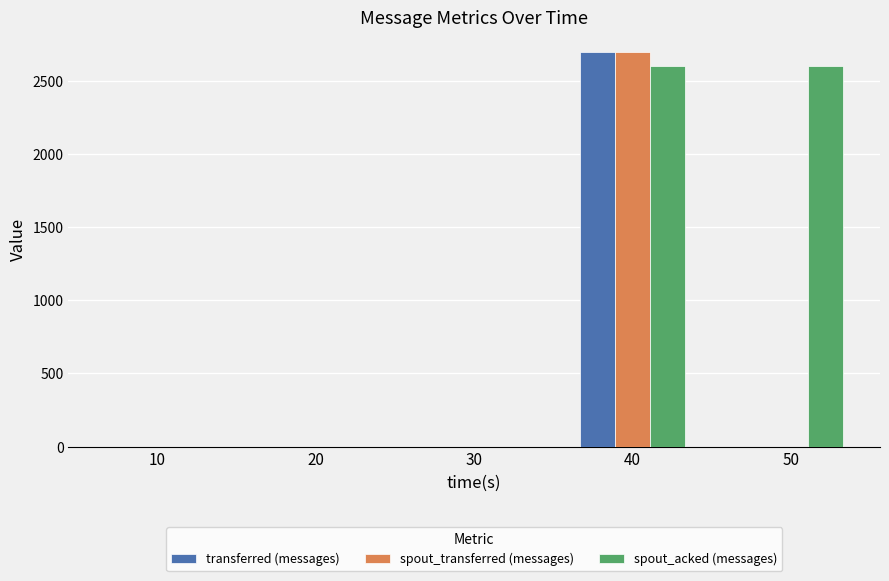

Between 30 and 50, which series saw the biggest shift?

spout_acked (messages)